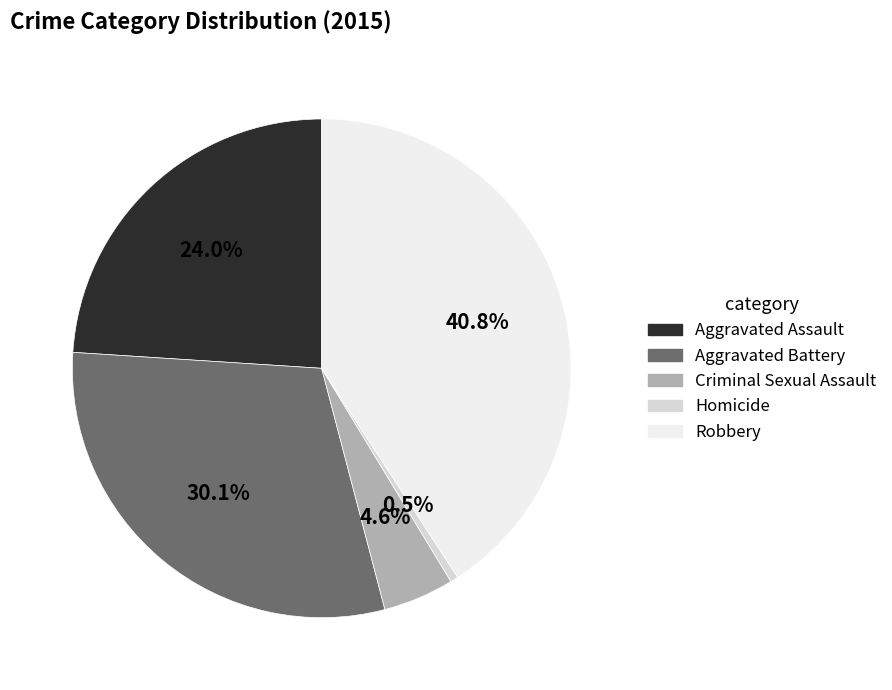

To the nearest percent, what is the difference between the largest and smallest slice percentages?

40%